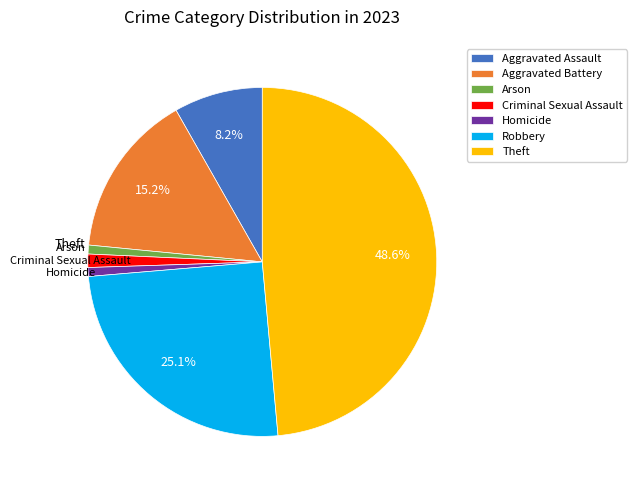

To the nearest percent, what percentage of the pie is Robbery?

25%